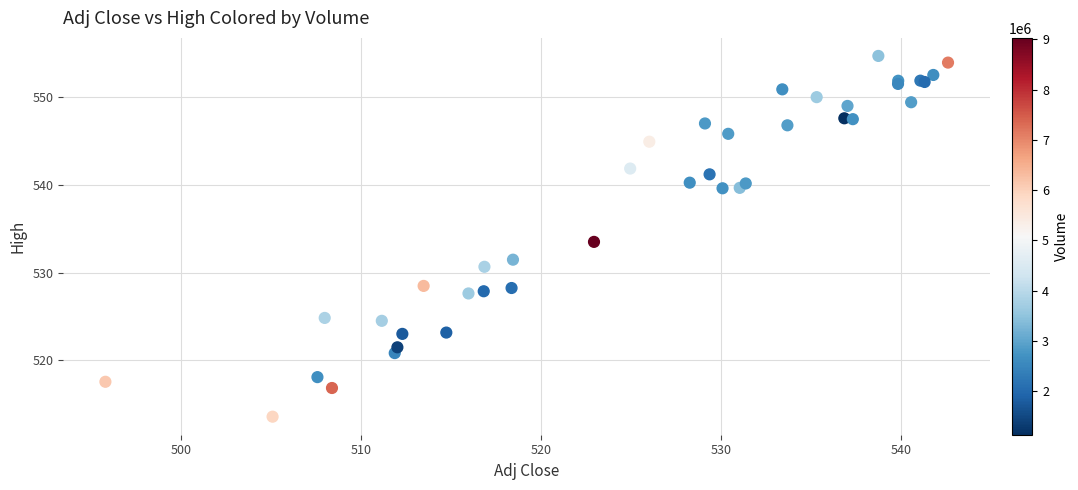

What Y value in the scatter plot is closest to 534?

533.5